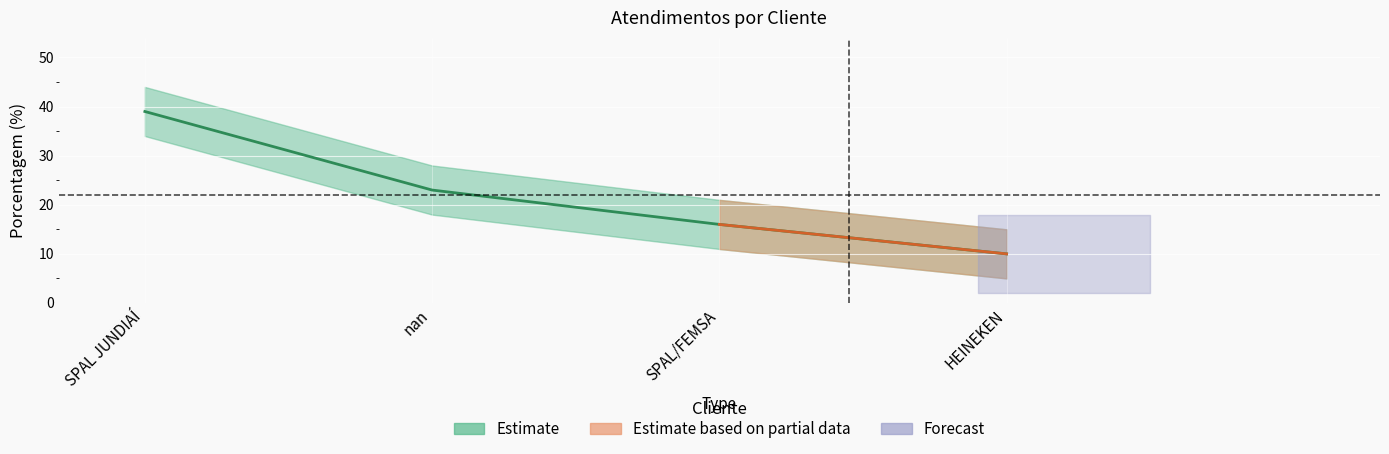

Does the chart display data point markers on the line(s)?

No